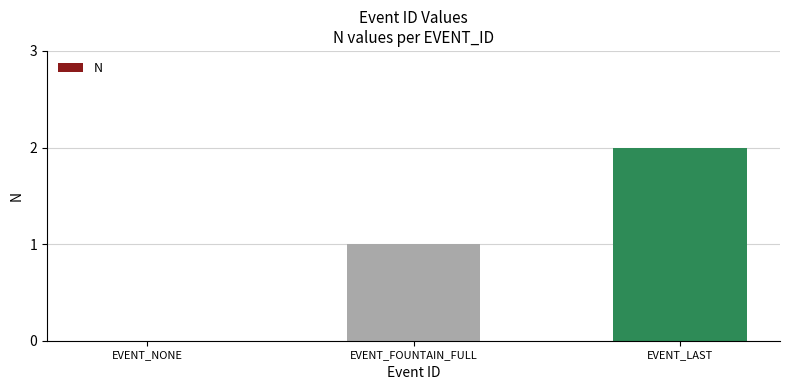

Count the number of data series in this chart.

1